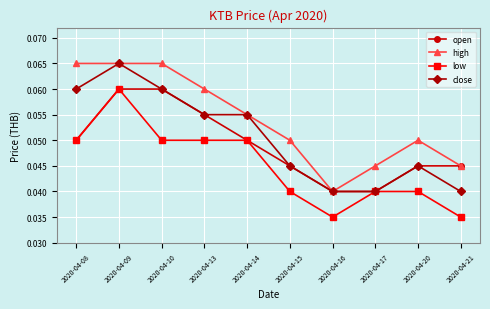

True or false: high has a value of 0.0 at 2020-04-08.

False